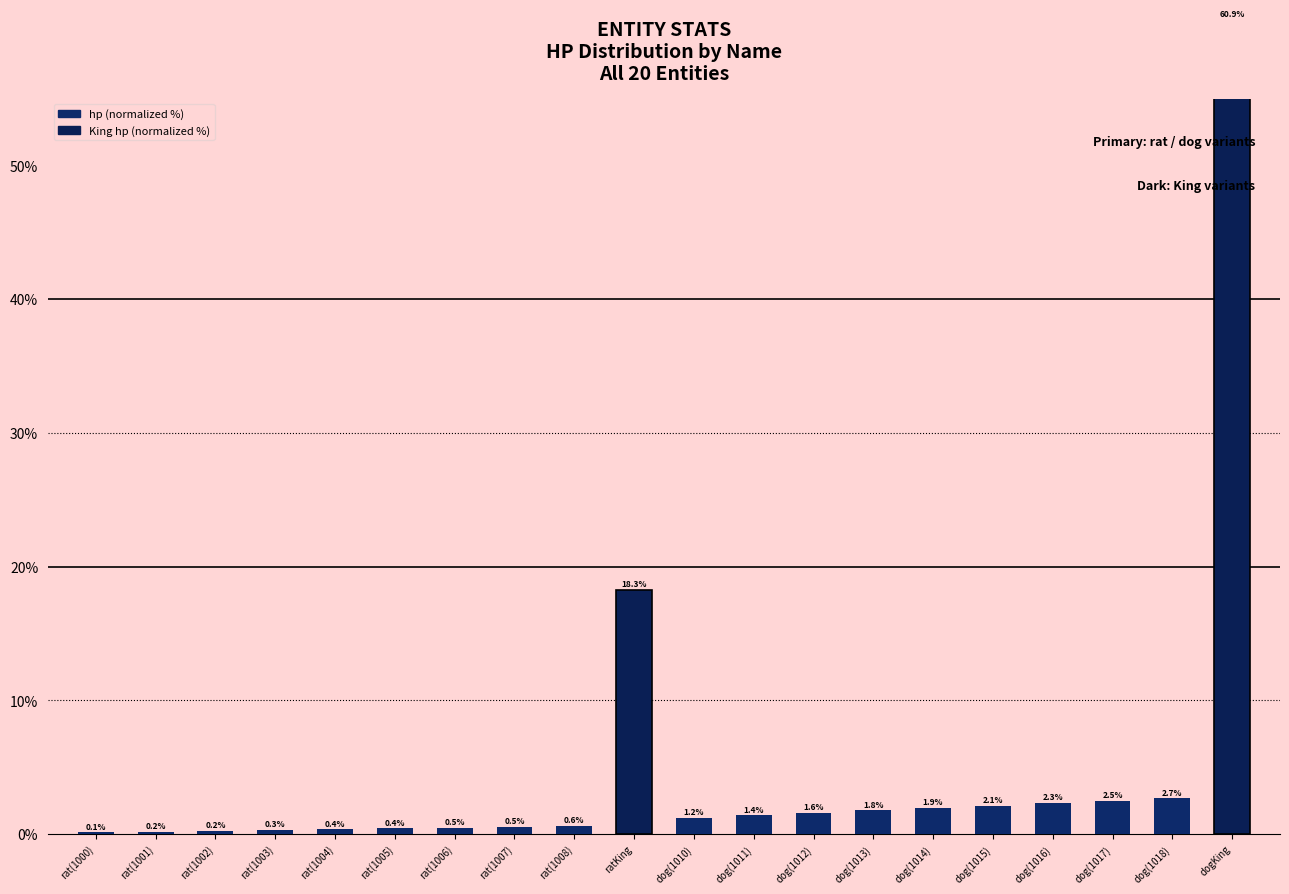

Does the chart contain stacked bars?

No